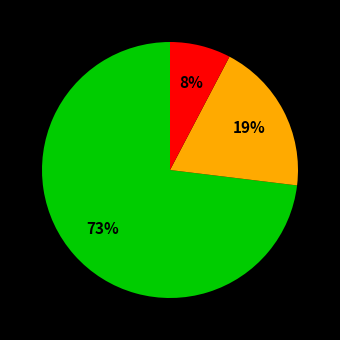

How many slices are in this pie chart?

3